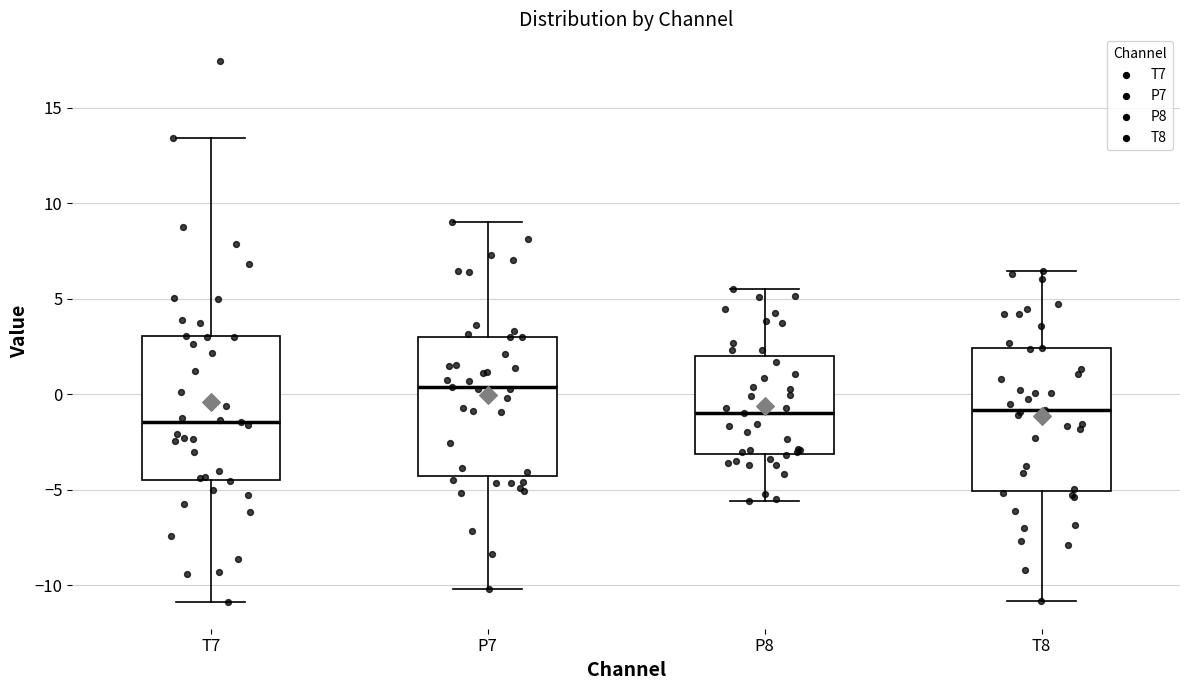

Reading left to right, read every box against the y-axis: the position of its median line, the range the box covers, and the ends of its whiskers. The values are not printed on the chart, so give them approximately, as read against the axis.

T7: median -1.5, box -4.5 to 3.0, whiskers -11.0 to 13.5
P7: median 0.5, box -4.5 to 3.0, whiskers -10.0 to 9.0
P8: median -1.0, box -3.0 to 2.0, whiskers -5.5 to 5.5
T8: median -1.0, box -5.0 to 2.5, whiskers -11.0 to 6.5